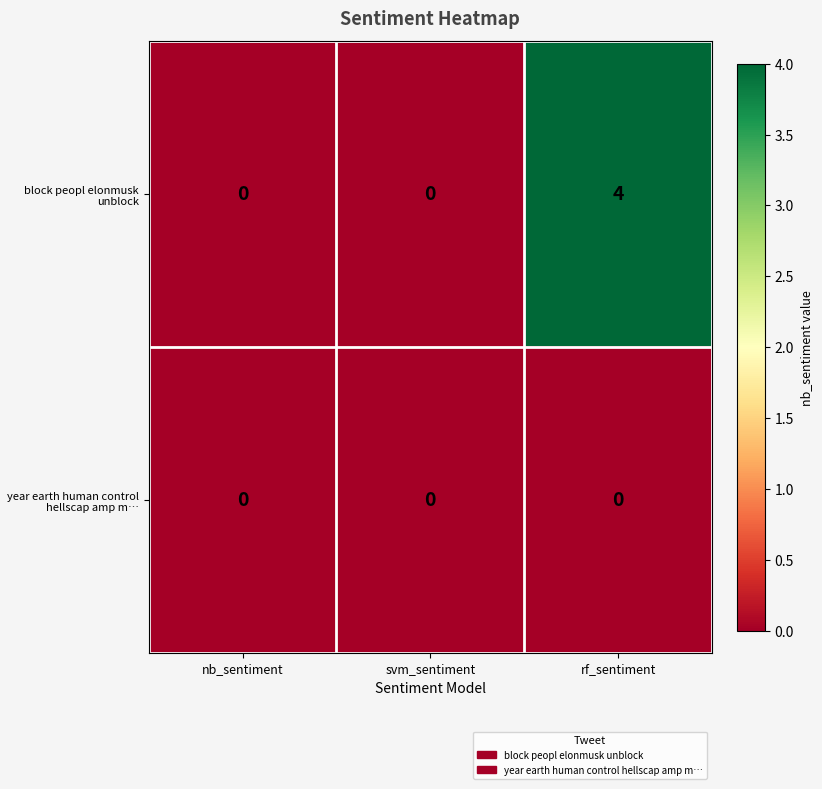

Which series has the largest range (max minus min)?

block peopl elonmusk unblock